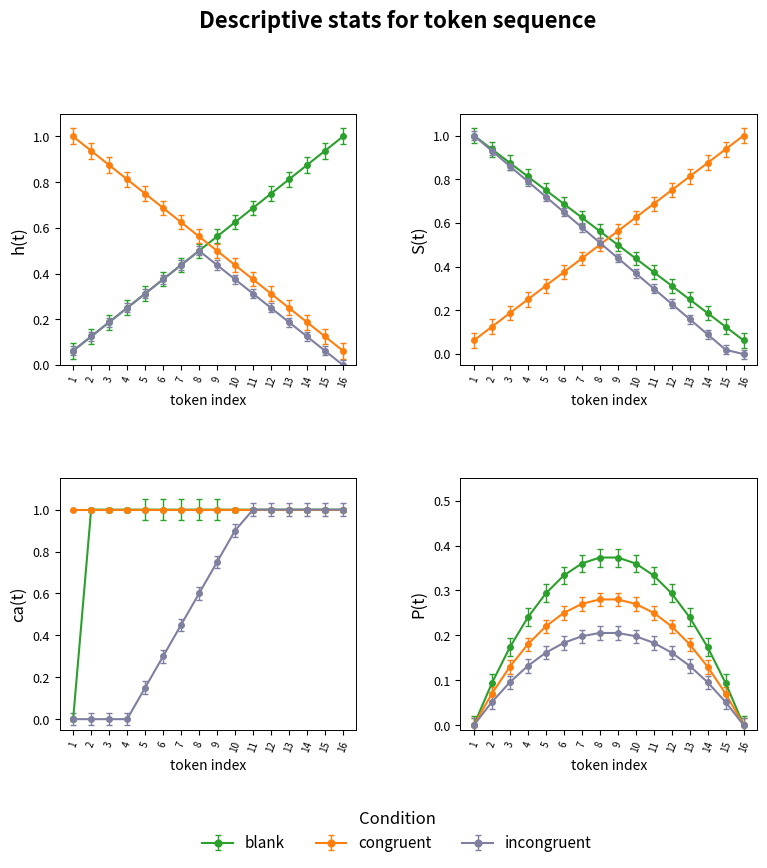

Between 2 and 16, which series saw the biggest shift?

@id